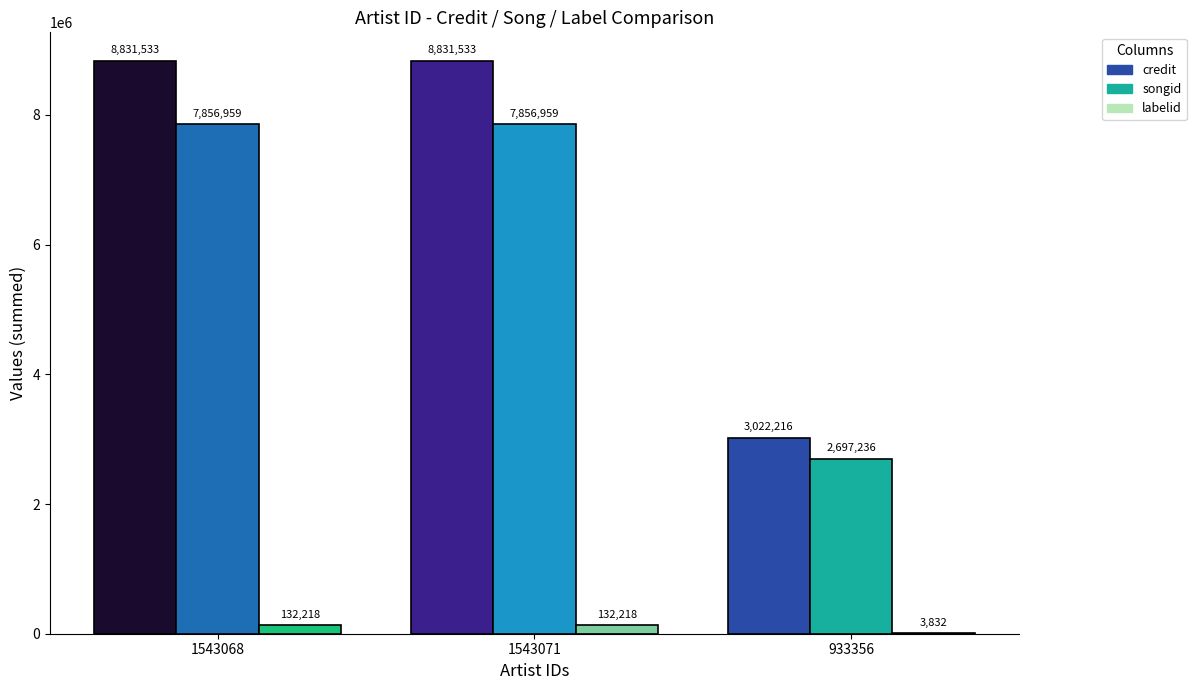

What is the highest value of the songid series?

7856959